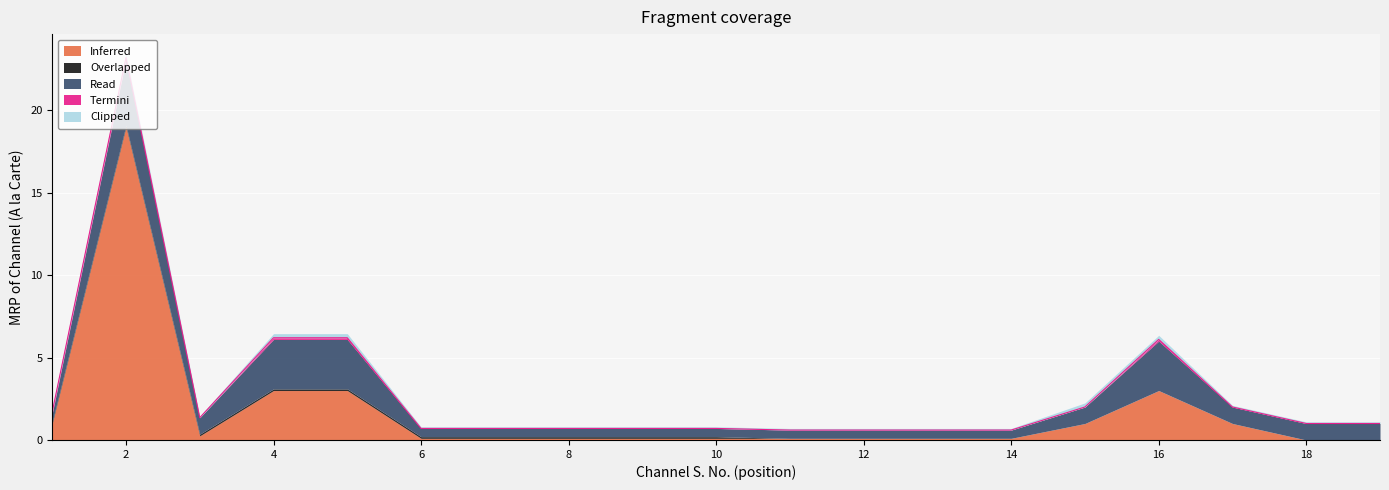

At which label does Inferred reach its peak?

2